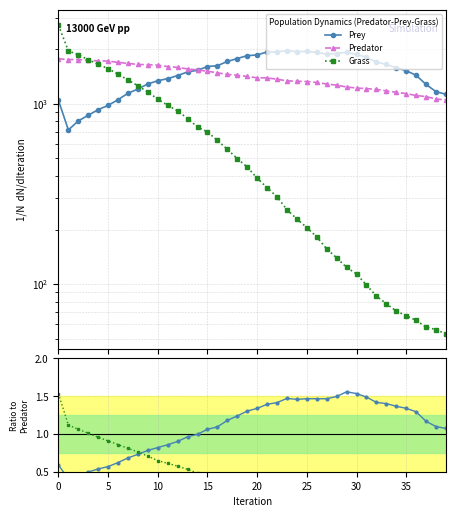

True or false: Grass and Grass/Predator intersect in this chart.

False